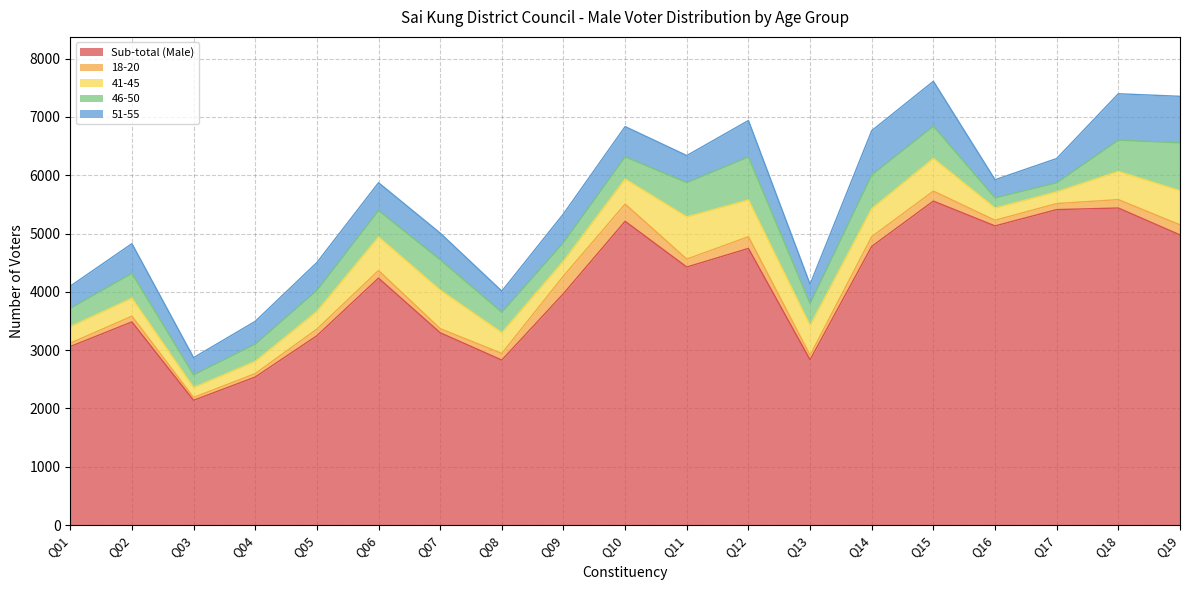

How many data points in Sub-total (Male) are above 4236?

9